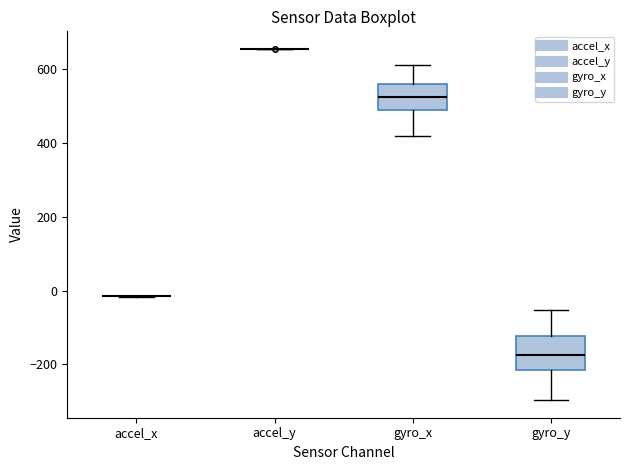

Where does the median line of the box for gyro_y sit on the y-axis? The values are not printed on the chart, so give them approximately, as read against the axis.

-180